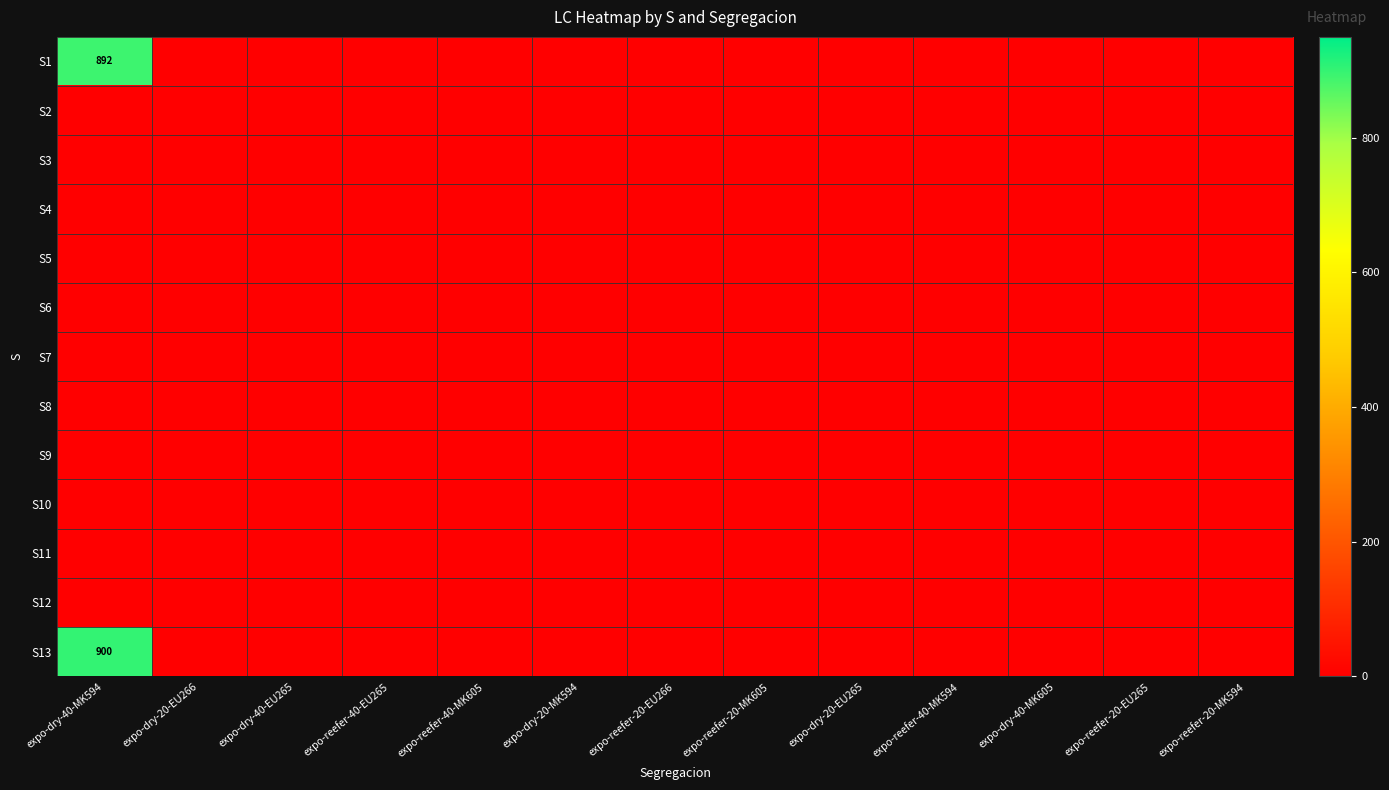

Is it true that S10 equals 0 at expo-dry-40-MK605?

True